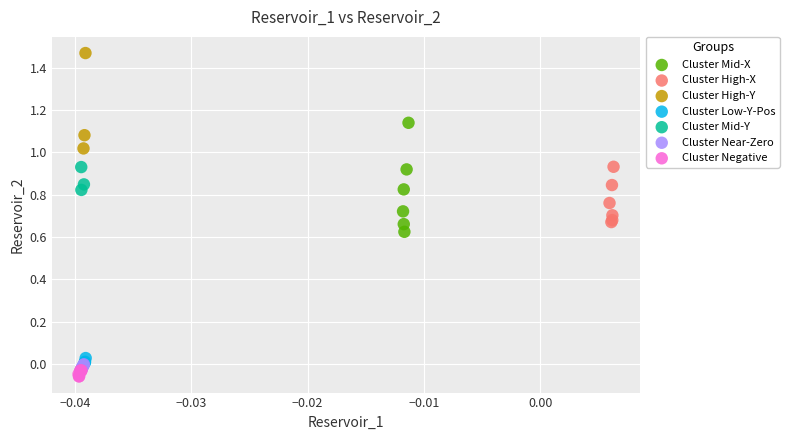

Which series contains the highest Y value?

Cluster High-Y